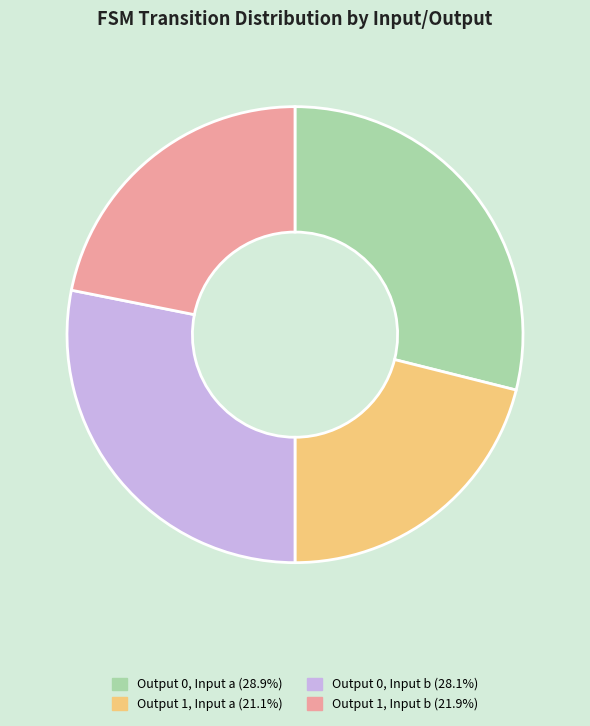

Does any single category account for the majority?

No